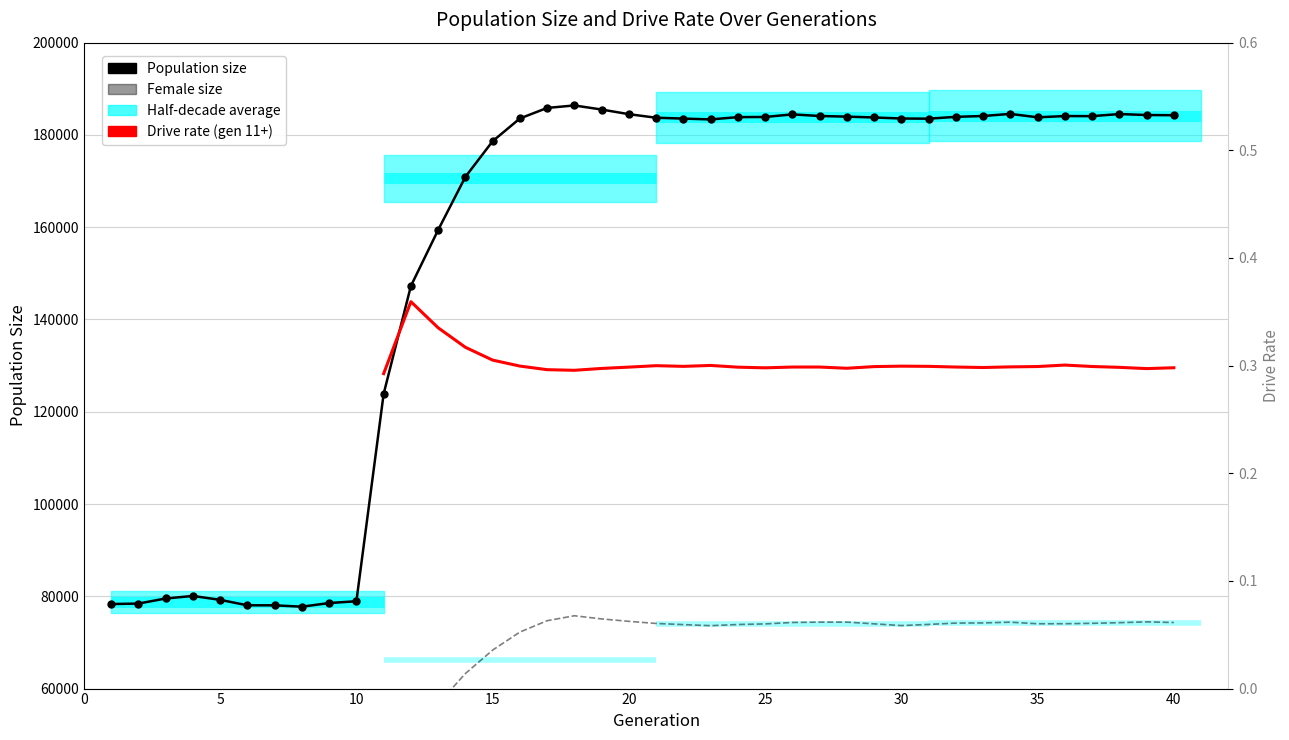

How many lines are shown in the chart?

3